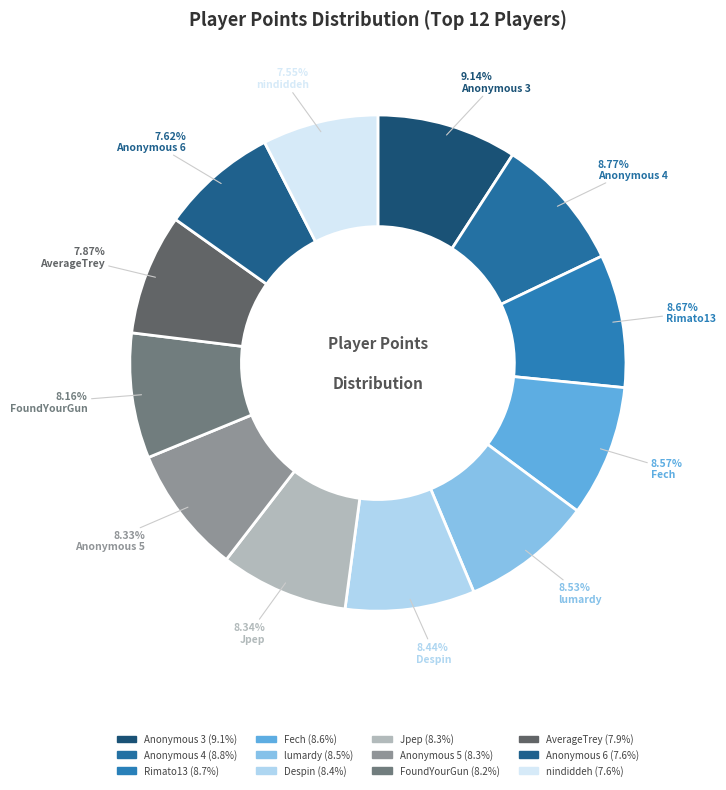

What is the smallest slice in the pie chart?

nindiddeh